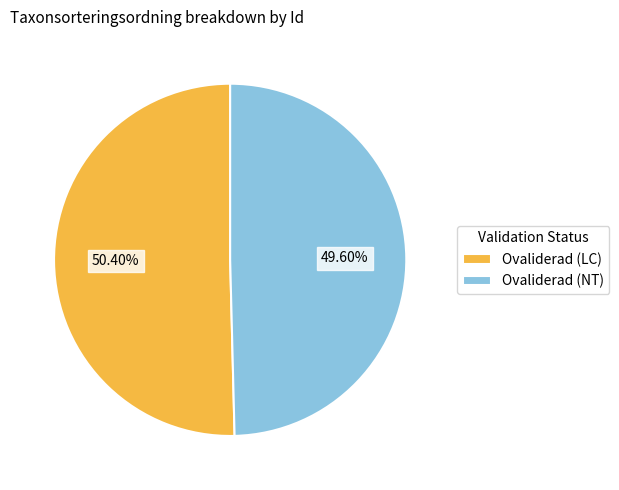

Which slice represents more than half of the pie?

Ovaliderad (LC)